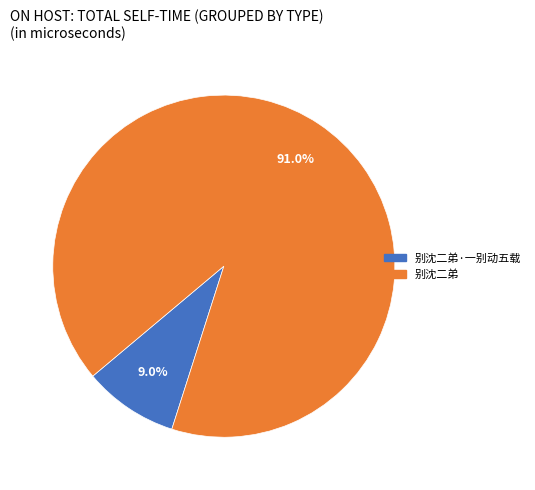

Is it true that 别沈二弟·一别动五载 is 16% of the pie?

False